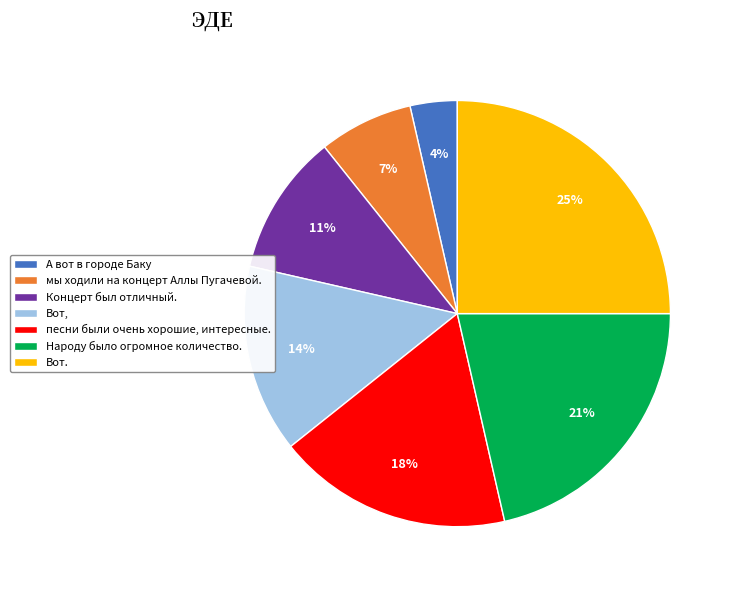

Which has a higher value, А вот в городе Баку or мы ходили на концерт Аллы Пугачевой.?

мы ходили на концерт Аллы Пугачевой.